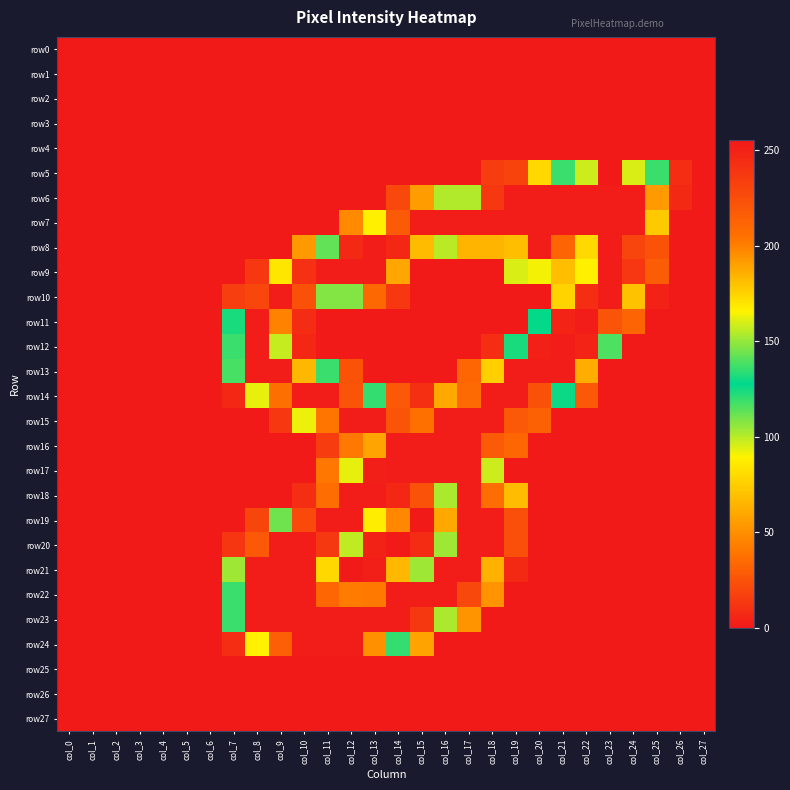

Reading right to left, what are all the values shown in this chart?

row0: col_27=0	col_26=0	col_25=0	col_24=0	col_23=0	col_22=0	col_21=0	col_20=0	col_19=0	col_18=0	col_17=0	col_16=0	col_15=0	col_14=0	col_13=0	col_12=0	col_11=0	col_10=0	col_9=0	col_8=0	col_7=0	col_6=0	col_5=0	col_4=0	col_3=0	col_2=0	col_1=0	col_0=0
row1: col_27=0	col_26=0	col_25=0	col_24=0	col_23=0	col_22=0	col_21=0	col_20=0	col_19=0	col_18=0	col_17=0	col_16=0	col_15=0	col_14=0	col_13=0	col_12=0	col_11=0	col_10=0	col_9=0	col_8=0	col_7=0	col_6=0	col_5=0	col_4=0	col_3=0	col_2=0	col_1=0	col_0=0
row2: col_27=0	col_26=0	col_25=0	col_24=0	col_23=0	col_22=0	col_21=0	col_20=0	col_19=0	col_18=0	col_17=0	col_16=0	col_15=0	col_14=0	col_13=0	col_12=0	col_11=0	col_10=0	col_9=0	col_8=0	col_7=0	col_6=0	col_5=0	col_4=0	col_3=0	col_2=0	col_1=0	col_0=0
row3: col_27=0	col_26=0	col_25=0	col_24=0	col_23=0	col_22=0	col_21=0	col_20=0	col_19=0	col_18=0	col_17=0	col_16=0	col_15=0	col_14=0	col_13=0	col_12=0	col_11=0	col_10=0	col_9=0	col_8=0	col_7=0	col_6=0	col_5=0	col_4=0	col_3=0	col_2=0	col_1=0	col_0=0
row4: col_27=0	col_26=0	col_25=0	col_24=0	col_23=0	col_22=0	col_21=0	col_20=0	col_19=0	col_18=0	col_17=0	col_16=0	col_15=0	col_14=0	col_13=0	col_12=0	col_11=0	col_10=0	col_9=0	col_8=0	col_7=0	col_6=0	col_5=0	col_4=0	col_3=0	col_2=0	col_1=0	col_0=0
row5: col_27=0	col_26=9	col_25=136	col_24=160	col_23=255	col_22=158	col_21=136	col_20=79	col_19=18	col_18=15	col_17=0	col_16=0	col_15=0	col_14=0	col_13=0	col_12=0	col_11=0	col_10=0	col_9=0	col_8=0	col_7=0	col_6=0	col_5=0	col_4=0	col_3=0	col_2=0	col_1=0	col_0=0
row6: col_27=0	col_26=7	col_25=192	col_24=253	col_23=253	col_22=253	col_21=253	col_20=253	col_19=253	col_18=237	col_17=154	col_16=154	col_15=55	col_14=20	col_13=0	col_12=0	col_11=0	col_10=0	col_9=0	col_8=0	col_7=0	col_6=0	col_5=0	col_4=0	col_3=0	col_2=0	col_1=0	col_0=0
row7: col_27=0	col_26=0	col_25=73	col_24=253	col_23=253	col_22=253	col_21=253	col_20=253	col_19=253	col_18=253	col_17=253	col_16=253	col_15=253	col_14=217	col_13=166	col_12=48	col_11=0	col_10=0	col_9=0	col_8=0	col_7=0	col_6=0	col_5=0	col_4=0	col_3=0	col_2=0	col_1=0	col_0=0
row8: col_27=0	col_26=0	col_25=25	col_24=230	col_23=253	col_22=173	col_21=212	col_20=253	col_19=181	col_18=65	col_17=65	col_16=100	col_15=182	col_14=247	col_13=253	col_12=246	col_11=113	col_10=54	col_9=0	col_8=0	col_7=0	col_6=0	col_5=0	col_4=0	col_3=0	col_2=0	col_1=0	col_0=0
row9: col_27=0	col_26=0	col_25=29	col_24=238	col_23=253	col_22=166	col_21=69	col_20=164	col_19=95	col_18=0	col_17=0	col_16=0	col_15=0	col_14=188	col_13=253	col_12=253	col_11=253	col_10=242	col_9=169	col_8=13	col_7=0	col_6=0	col_5=0	col_4=0	col_3=0	col_2=0	col_1=0	col_0=0
row10: col_27=0	col_26=0	col_25=4	col_24=180	col_23=253	col_22=243	col_21=77	col_20=0	col_19=0	col_18=0	col_17=0	col_16=0	col_15=0	col_14=13	col_13=34	col_12=147	col_11=147	col_10=223	col_9=253	col_8=229	col_7=16	col_6=0	col_5=0	col_4=0	col_3=0	col_2=0	col_1=0	col_0=0
row11: col_27=0	col_26=0	col_25=0	col_24=32	col_23=221	col_22=253	col_21=249	col_20=128	col_19=0	col_18=0	col_17=0	col_16=0	col_15=0	col_14=0	col_13=0	col_12=0	col_11=0	col_10=8	col_9=199	col_8=253	col_7=131	col_6=0	col_5=0	col_4=0	col_3=0	col_2=0	col_1=0	col_0=0
row12: col_27=0	col_26=0	col_25=0	col_24=0	col_23=116	col_22=249	col_21=253	col_20=251	col_19=131	col_18=9	col_17=0	col_16=0	col_15=0	col_14=0	col_13=0	col_12=0	col_11=0	col_10=6	col_9=98	col_8=253	col_7=136	col_6=0	col_5=0	col_4=0	col_3=0	col_2=0	col_1=0	col_0=0
row13: col_27=0	col_26=0	col_25=0	col_24=0	col_23=0	col_22=186	col_21=253	col_20=253	col_19=253	col_18=176	col_17=33	col_16=0	col_15=0	col_14=0	col_13=0	col_12=25	col_11=119	col_10=183	col_9=253	col_8=253	col_7=117	col_6=0	col_5=0	col_4=0	col_3=0	col_2=0	col_1=0	col_0=0
row14: col_27=0	col_26=0	col_25=0	col_24=0	col_23=0	col_22=27	col_21=126	col_20=223	col_19=253	col_18=253	col_17=209	col_16=60	col_15=10	col_14=27	col_13=120	col_12=221	col_11=253	col_10=253	col_9=206	col_8=93	col_7=6	col_6=0	col_5=0	col_4=0	col_3=0	col_2=0	col_1=0	col_0=0
row15: col_27=0	col_26=0	col_25=0	col_24=0	col_23=0	col_22=0	col_21=0	col_20=31	col_19=219	col_18=253	col_17=253	col_16=253	col_15=205	col_14=221	col_13=253	col_12=253	col_11=203	col_10=92	col_9=13	col_8=0	col_7=0	col_6=0	col_5=0	col_4=0	col_3=0	col_2=0	col_1=0	col_0=0
row16: col_27=0	col_26=0	col_25=0	col_24=0	col_23=0	col_22=0	col_21=0	col_20=0	col_19=33	col_18=218	col_17=253	col_16=253	col_15=253	col_14=253	col_13=189	col_12=41	col_11=15	col_10=0	col_9=0	col_8=0	col_7=0	col_6=0	col_5=0	col_4=0	col_3=0	col_2=0	col_1=0	col_0=0
row17: col_27=0	col_26=0	col_25=0	col_24=0	col_23=0	col_22=0	col_21=0	col_20=0	col_19=0	col_18=158	col_17=253	col_16=253	col_15=253	col_14=253	col_13=252	col_12=162	col_11=40	col_10=0	col_9=0	col_8=0	col_7=0	col_6=0	col_5=0	col_4=0	col_3=0	col_2=0	col_1=0	col_0=0
row18: col_27=0	col_26=0	col_25=0	col_24=0	col_23=0	col_22=0	col_21=0	col_20=0	col_19=68	col_18=207	col_17=253	col_16=153	col_15=222	col_14=247	col_13=253	col_12=253	col_11=207	col_10=9	col_9=0	col_8=0	col_7=0	col_6=0	col_5=0	col_4=0	col_3=0	col_2=0	col_1=0	col_0=0
row19: col_27=0	col_26=0	col_25=0	col_24=0	col_23=0	col_22=0	col_21=0	col_20=0	col_19=23	col_18=253	col_17=253	col_16=60	col_15=0	col_14=47	col_13=167	col_12=253	col_11=253	col_10=227	col_9=111	col_8=19	col_7=0	col_6=0	col_5=0	col_4=0	col_3=0	col_2=0	col_1=0	col_0=0
row20: col_27=0	col_26=0	col_25=0	col_24=0	col_23=0	col_22=0	col_21=0	col_20=0	col_19=23	col_18=253	col_17=253	col_16=151	col_15=8	col_14=0	col_13=4	col_12=156	col_11=237	col_10=253	col_9=253	col_8=219	col_7=12	col_6=0	col_5=0	col_4=0	col_3=0	col_2=0	col_1=0	col_0=0
row21: col_27=0	col_26=0	col_25=0	col_24=0	col_23=0	col_22=0	col_21=0	col_20=0	col_19=7	col_18=185	col_17=253	col_16=253	col_15=151	col_14=66	col_13=2	col_12=0	col_11=79	col_10=253	col_9=253	col_8=253	col_7=104	col_6=0	col_5=0	col_4=0	col_3=0	col_2=0	col_1=0	col_0=0
row22: col_27=0	col_26=0	col_25=0	col_24=0	col_23=0	col_22=0	col_21=0	col_20=0	col_19=0	col_18=52	col_17=228	col_16=253	col_15=253	col_14=253	col_13=202	col_12=201	col_11=211	col_10=253	col_9=253	col_8=253	col_7=136	col_6=0	col_5=0	col_4=0	col_3=0	col_2=0	col_1=0	col_0=0
row23: col_27=0	col_26=0	col_25=0	col_24=0	col_23=0	col_22=0	col_21=0	col_20=0	col_19=0	col_18=0	col_17=52	col_16=153	col_15=237	col_14=253	col_13=253	col_12=253	col_11=253	col_10=253	col_9=253	col_8=253	col_7=136	col_6=0	col_5=0	col_4=0	col_3=0	col_2=0	col_1=0	col_0=0
row24: col_27=0	col_26=0	col_25=0	col_24=0	col_23=0	col_22=0	col_21=0	col_20=0	col_19=0	col_18=0	col_17=0	col_16=0	col_15=58	col_14=135	col_13=195	col_12=253	col_11=253	col_10=253	col_9=215	col_8=89	col_7=9	col_6=0	col_5=0	col_4=0	col_3=0	col_2=0	col_1=0	col_0=0
row25: col_27=0	col_26=0	col_25=0	col_24=0	col_23=0	col_22=0	col_21=0	col_20=0	col_19=0	col_18=0	col_17=0	col_16=0	col_15=0	col_14=0	col_13=0	col_12=0	col_11=0	col_10=0	col_9=0	col_8=0	col_7=0	col_6=0	col_5=0	col_4=0	col_3=0	col_2=0	col_1=0	col_0=0
row26: col_27=0	col_26=0	col_25=0	col_24=0	col_23=0	col_22=0	col_21=0	col_20=0	col_19=0	col_18=0	col_17=0	col_16=0	col_15=0	col_14=0	col_13=0	col_12=0	col_11=0	col_10=0	col_9=0	col_8=0	col_7=0	col_6=0	col_5=0	col_4=0	col_3=0	col_2=0	col_1=0	col_0=0
row27: col_27=0	col_26=0	col_25=0	col_24=0	col_23=0	col_22=0	col_21=0	col_20=0	col_19=0	col_18=0	col_17=0	col_16=0	col_15=0	col_14=0	col_13=0	col_12=0	col_11=0	col_10=0	col_9=0	col_8=0	col_7=0	col_6=0	col_5=0	col_4=0	col_3=0	col_2=0	col_1=0	col_0=0